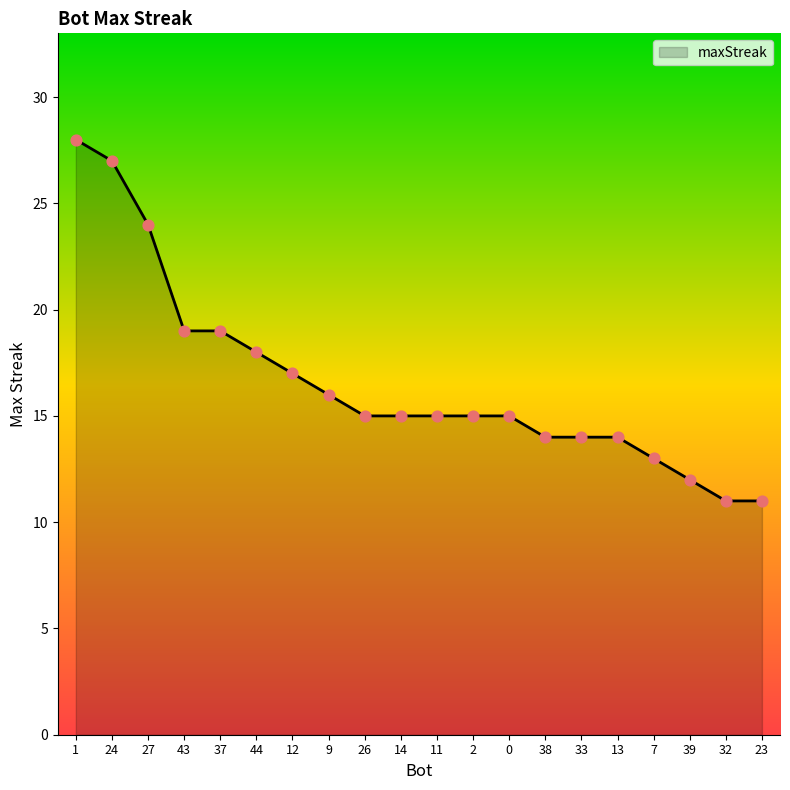

What is the change in value from 9 to 33?

-2